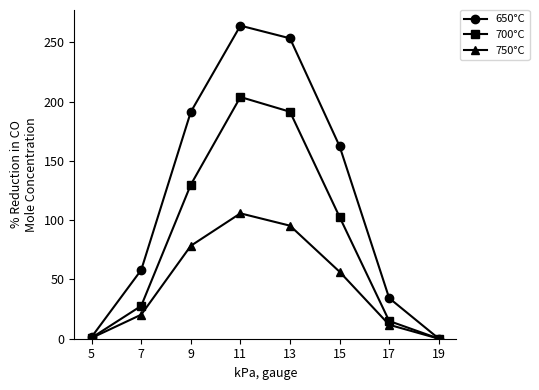

Which series has the widest spread of values?

650°C